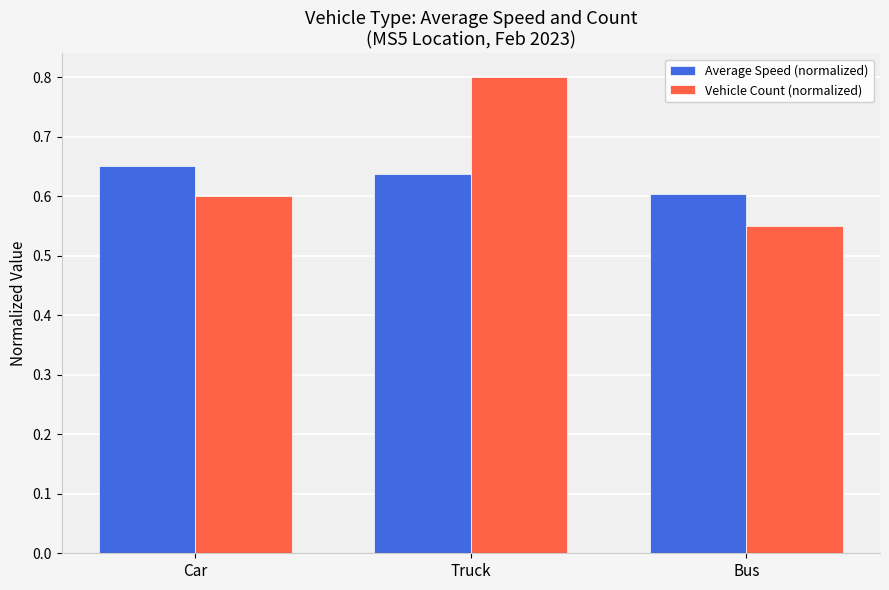

List the labels in order of Average Speed (normalized) value, largest first.

Car, Truck, Bus